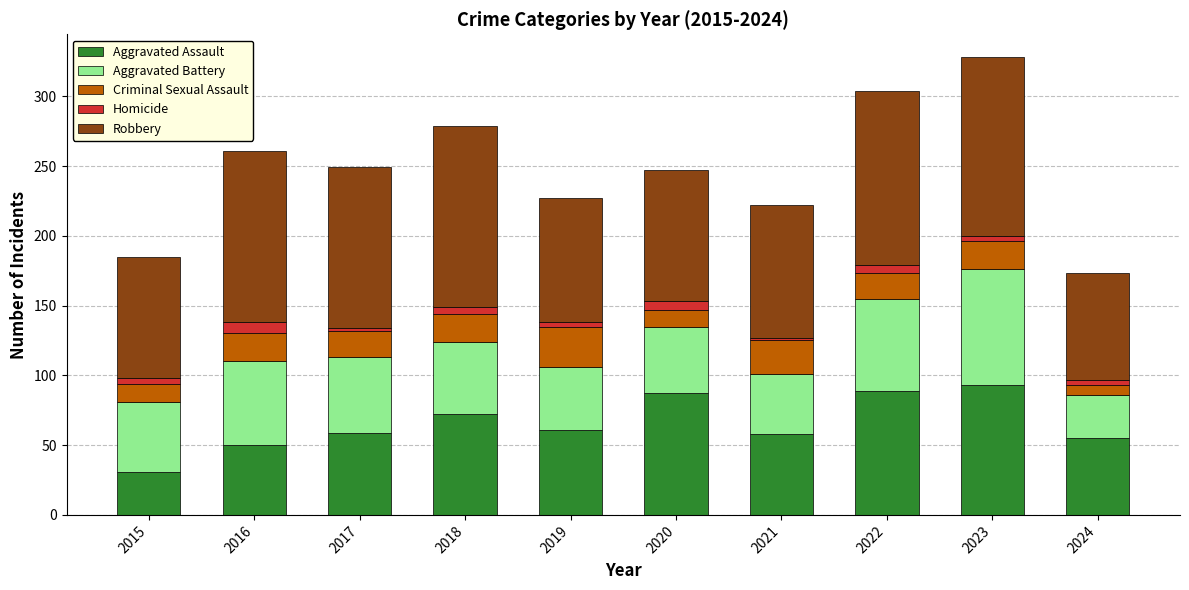

Where is Aggravated Assault nearest to the value 62?

2019